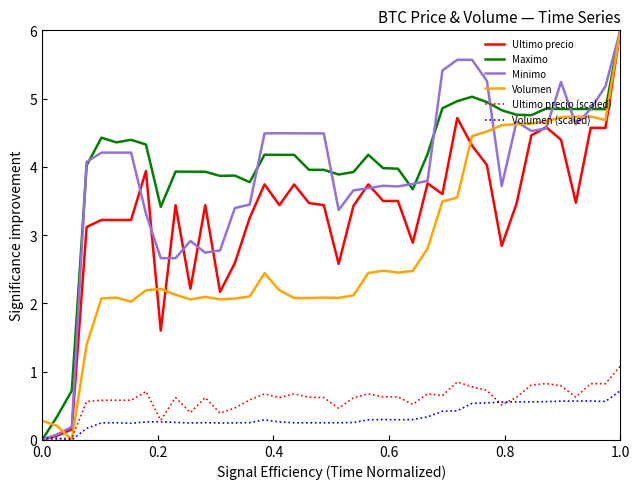

What is the maximum value for Maximo?

6.0